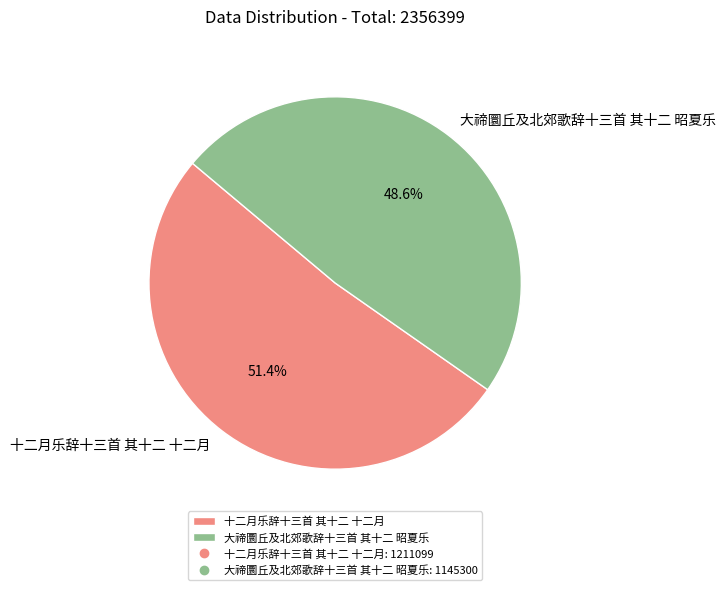

Approximately how many times larger is the value at 大禘圜丘及北郊歌辞十三首 其十二 昭夏乐 compared to 十二月乐辞十三首 其十二 十二月?

0.9